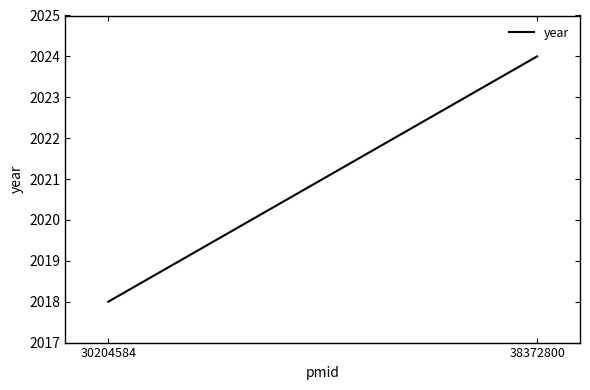

Which category has the highest value across all series?

38372800